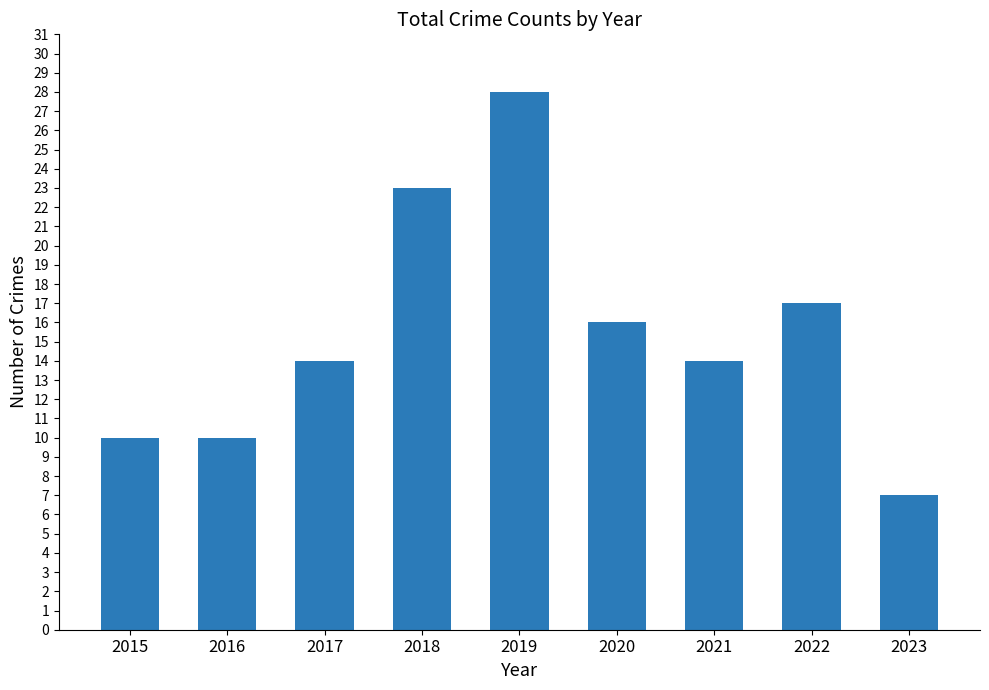

What is the ratio of the value at 2020 to the value at 2019?

0.6